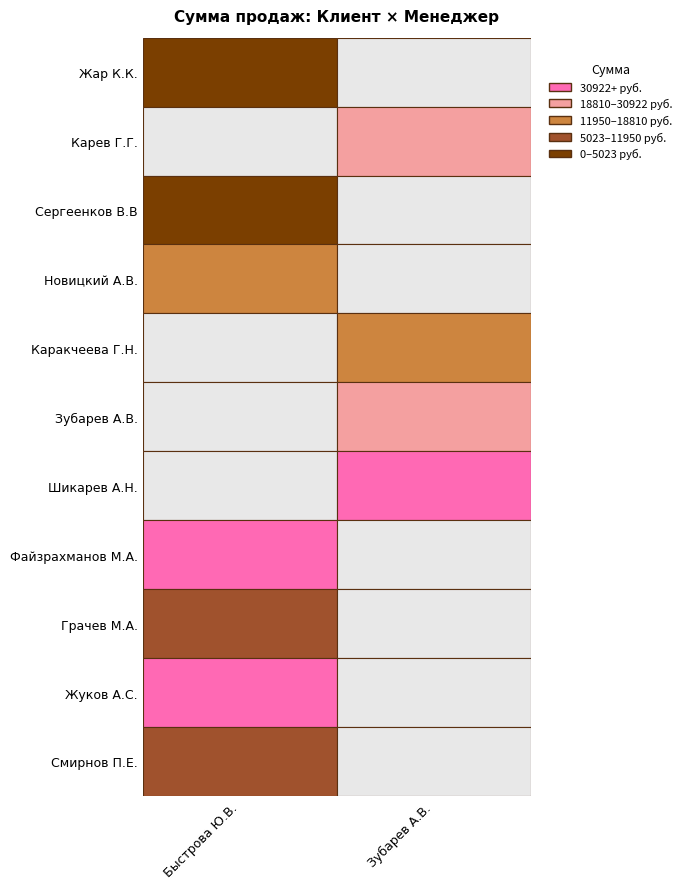

Which series changed the most between Файзрахманов М.А. and Жуков А.С.?

Быстрова Ю.В.